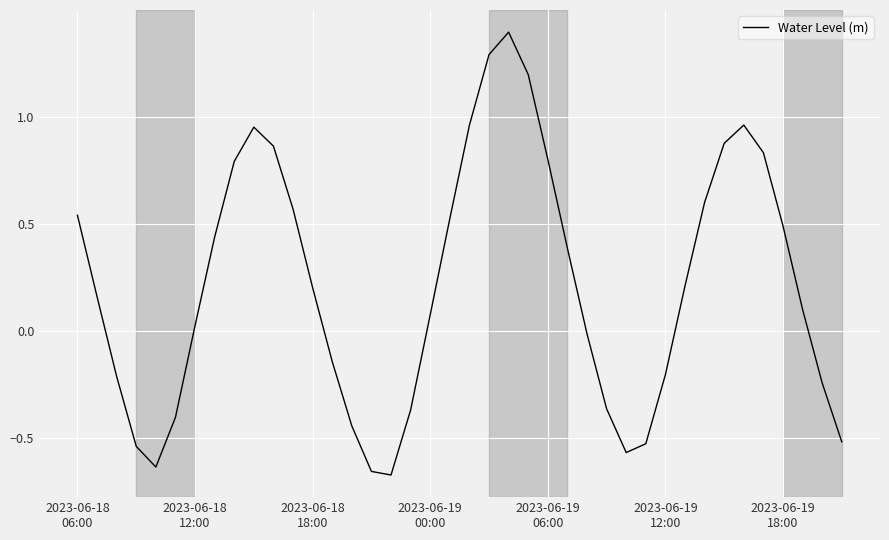

What is the greatest value displayed?

1.4